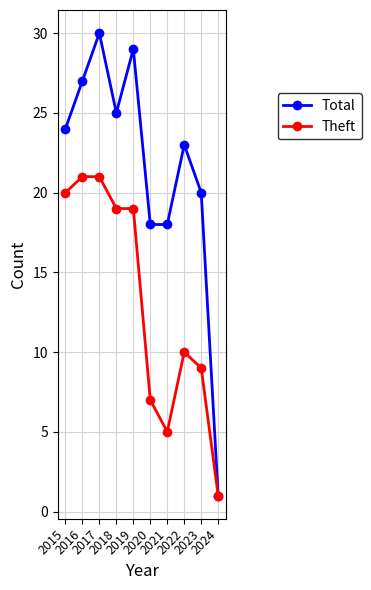

Between 2018 and 2021, which series saw the biggest shift?

Theft